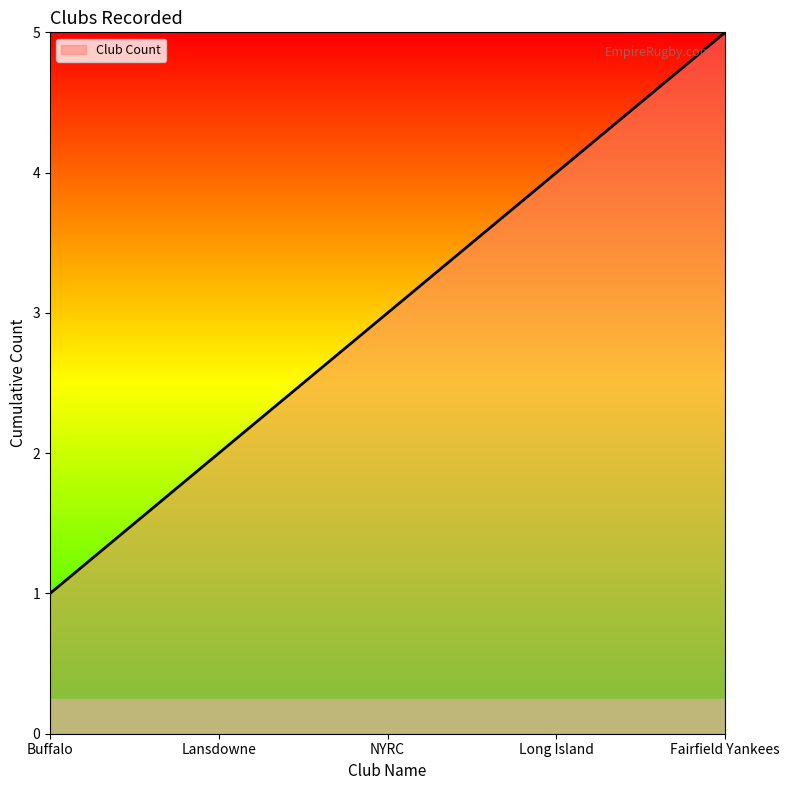

What position from the left is Buffalo?

1